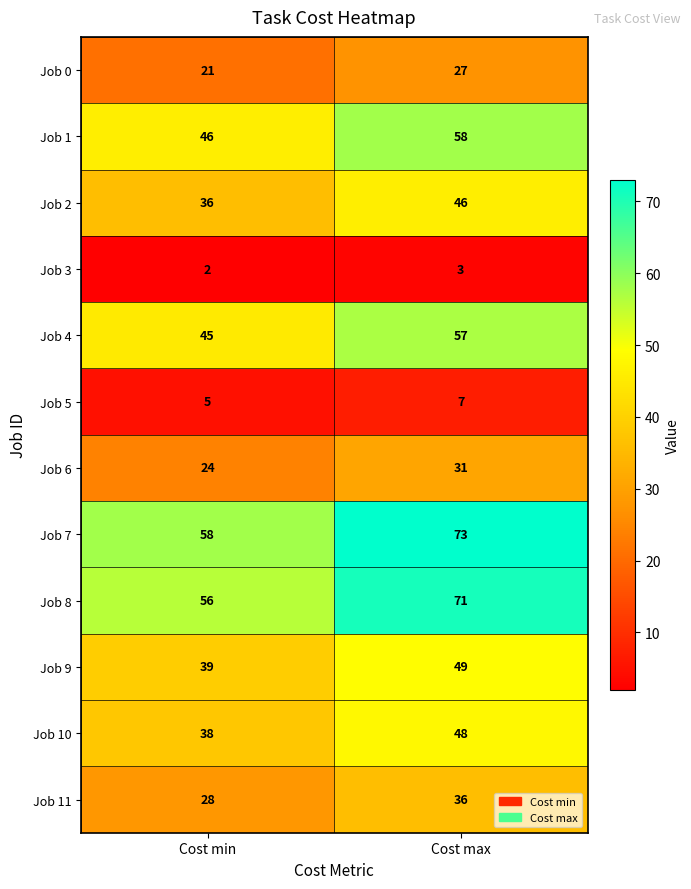

The value of Job 1 at Cost max is 19. True or false?

False